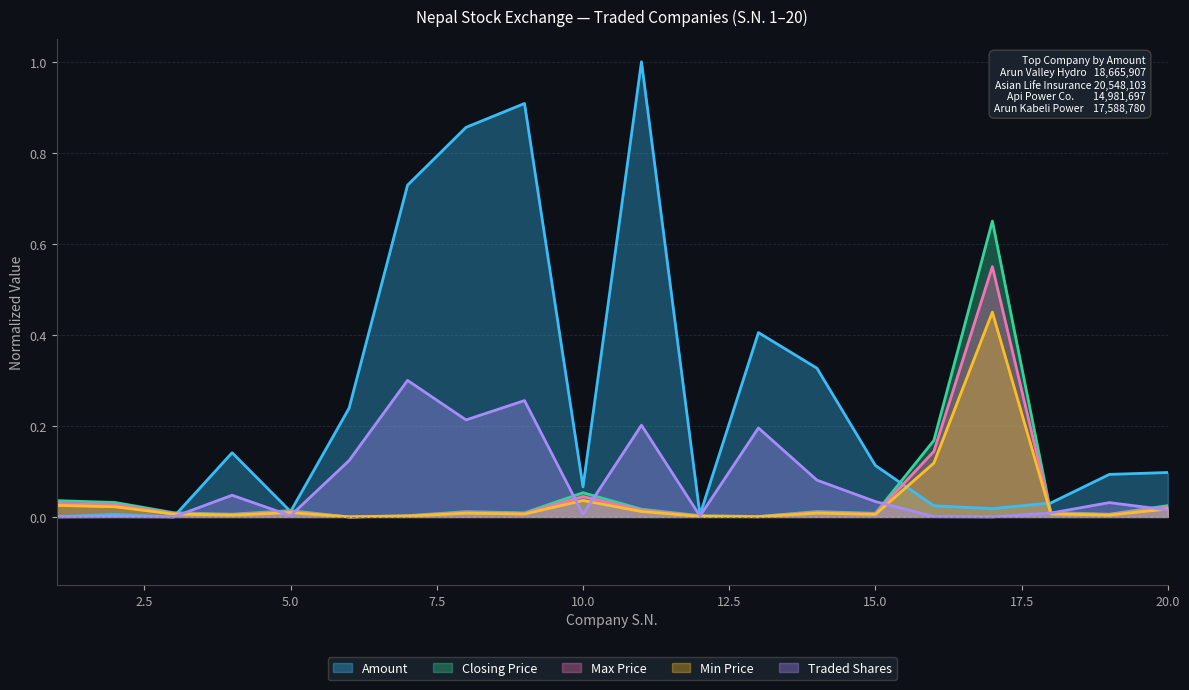

The Closing Price series shows 0.0 at 1. True or false?

True